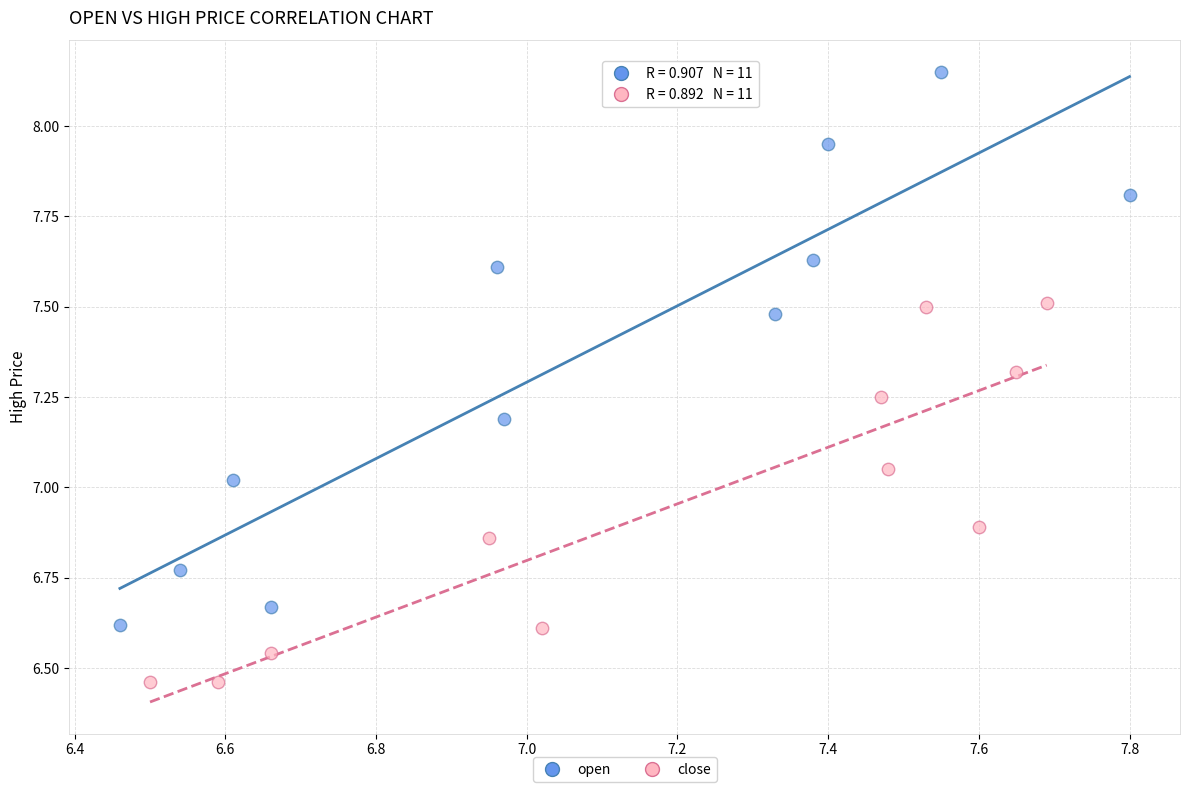

Which series contains the highest Y value?

open